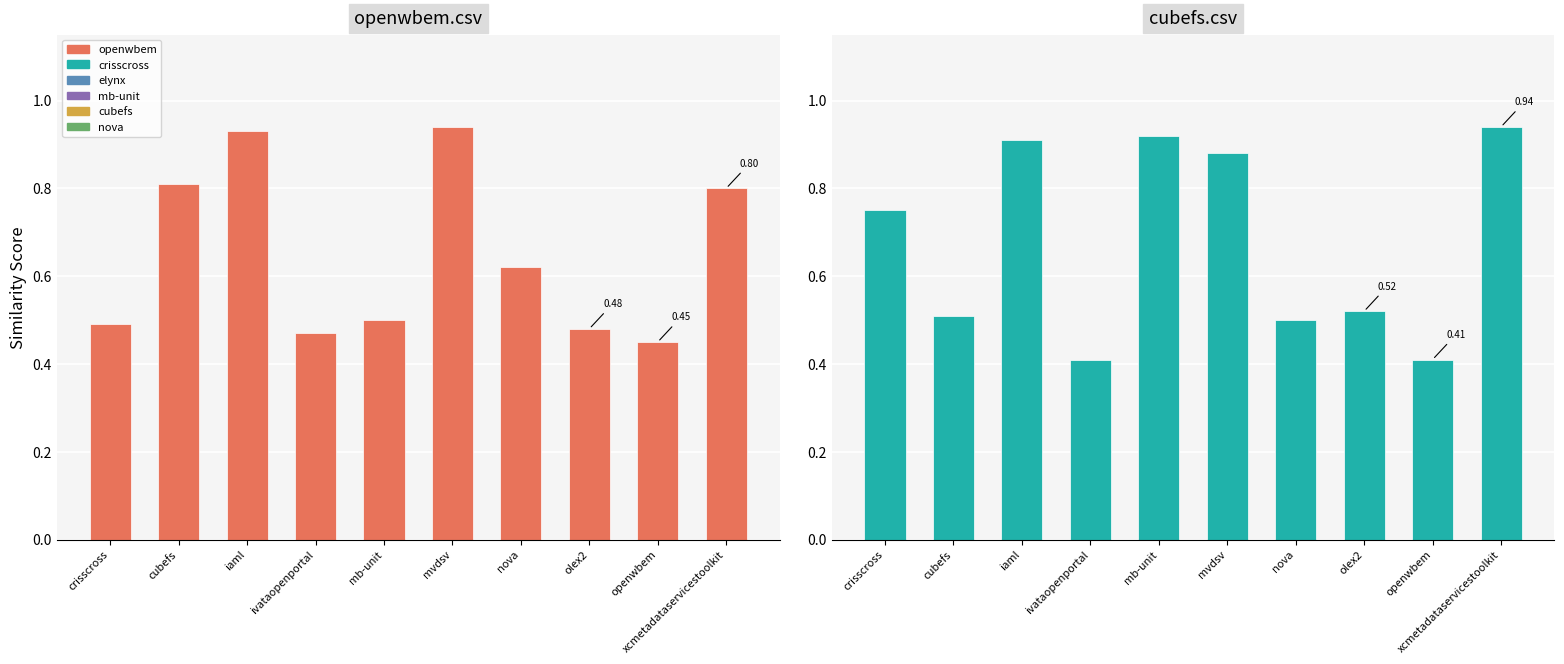

The cubefs.csv series shows 0.3 at mb-unit. True or false?

False